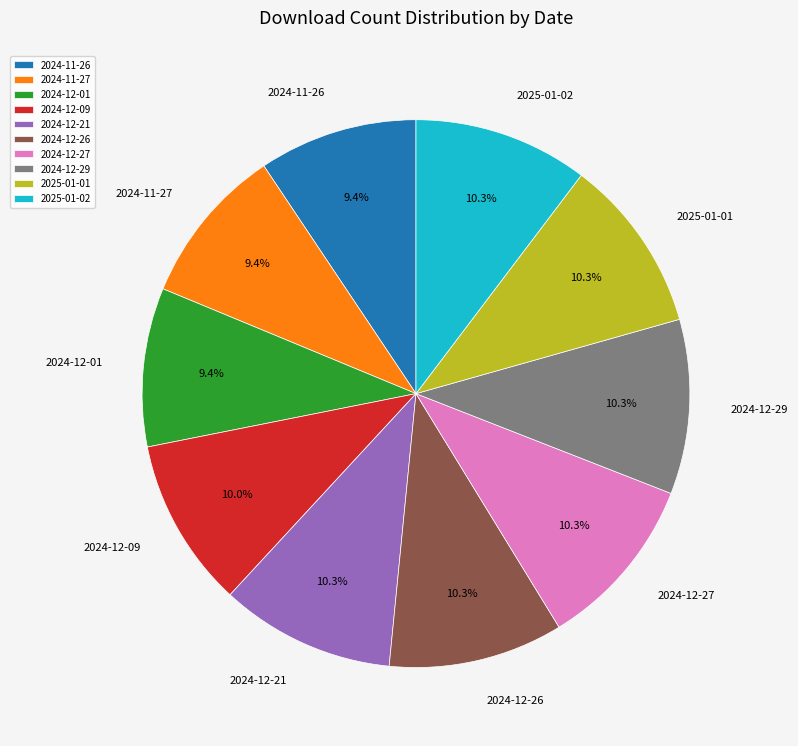

Combined, do 2025-01-01 and 2025-01-02 account for over 50%?

No